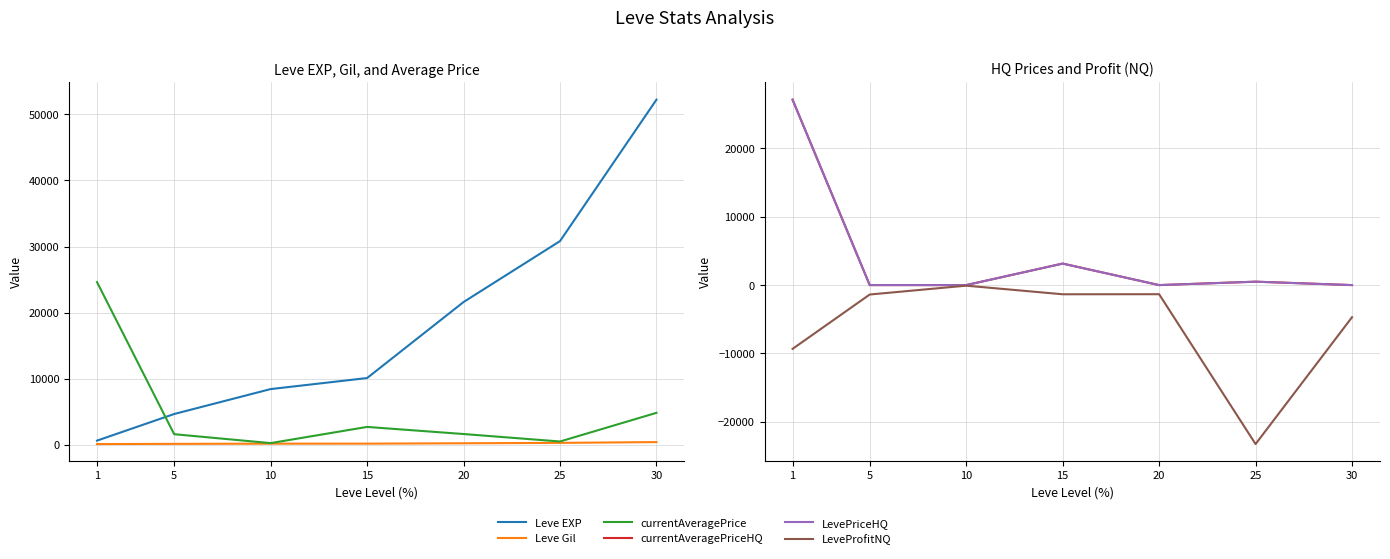

How many data points in Leve EXP are above 10100?

3